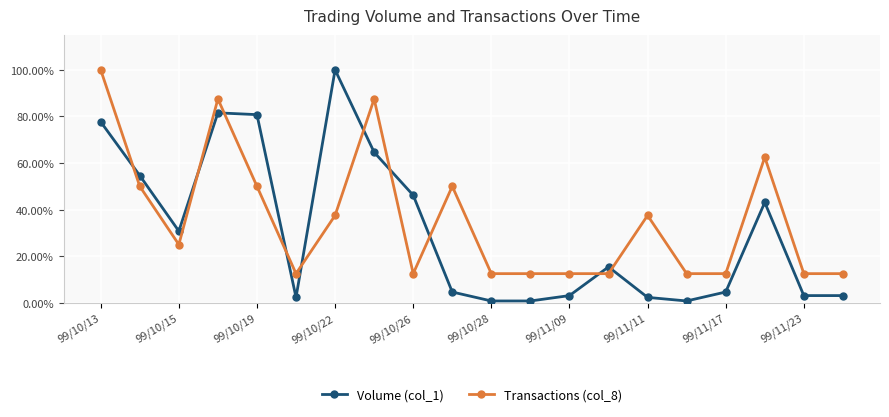

What are all the series names shown in the legend?

Volume (col_1), Transactions (col_8)